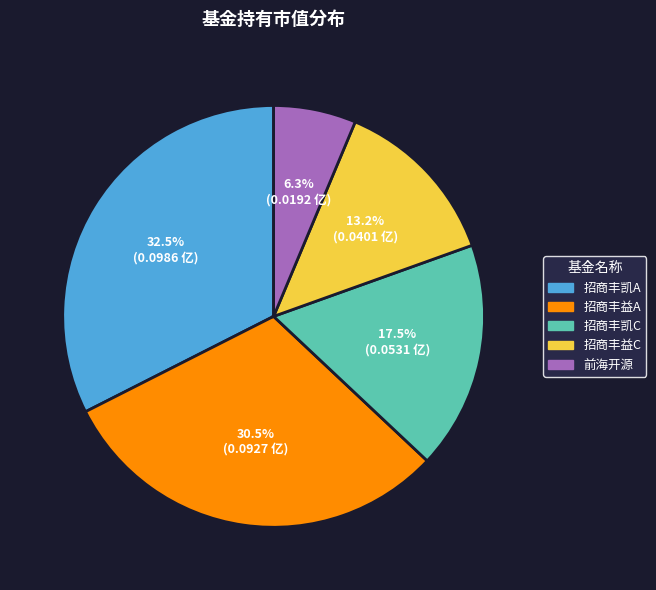

Which has a higher value, 招商丰益C or 招商丰凯C?

招商丰凯C